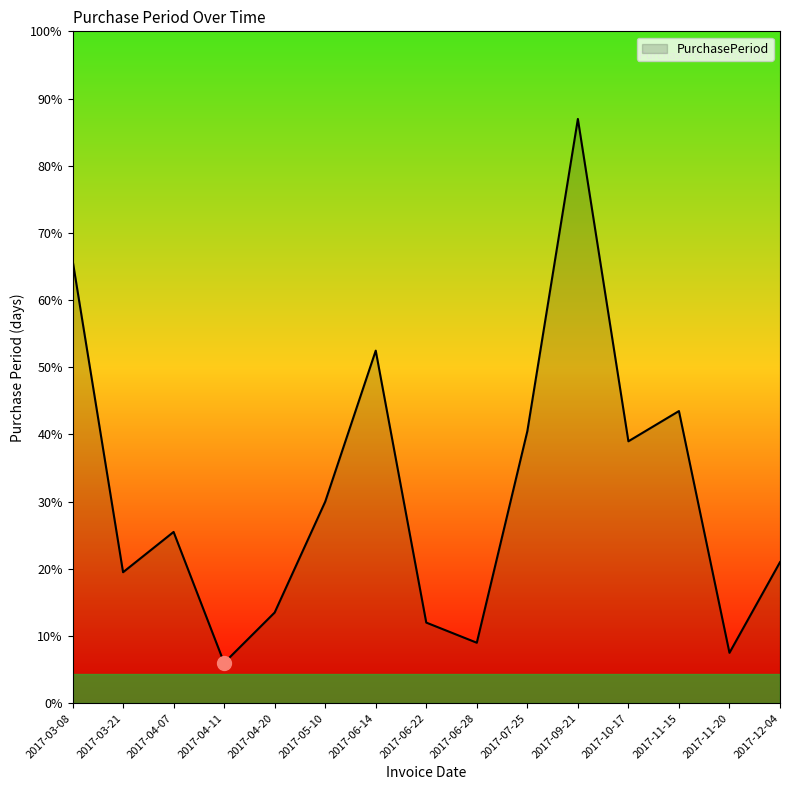

Is this an area chart (filled region under the line)?

Yes